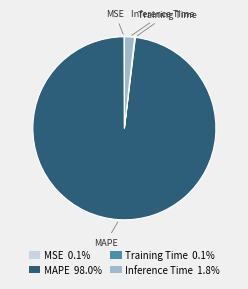

Is MAPE 98.0% the majority of the pie?

Yes